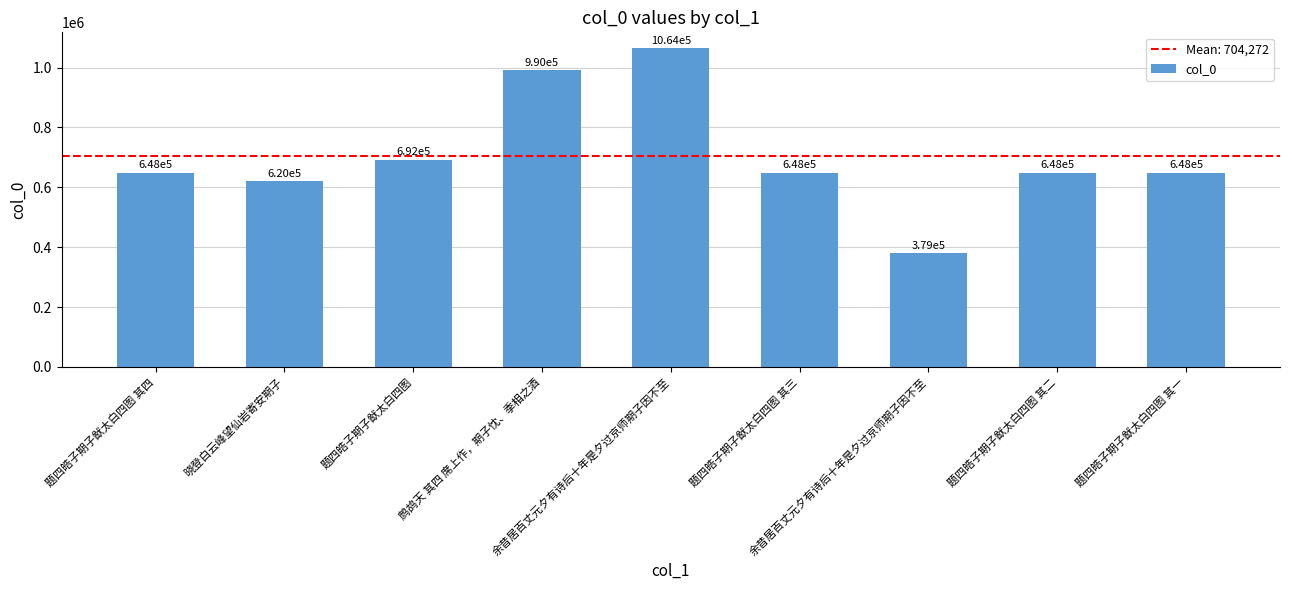

Which has a higher value, 鹧鸪天 其四 席上作，期子忱、季相之酒 or 题四皓子期子猷太白四图?

鹧鸪天 其四 席上作，期子忱、季相之酒